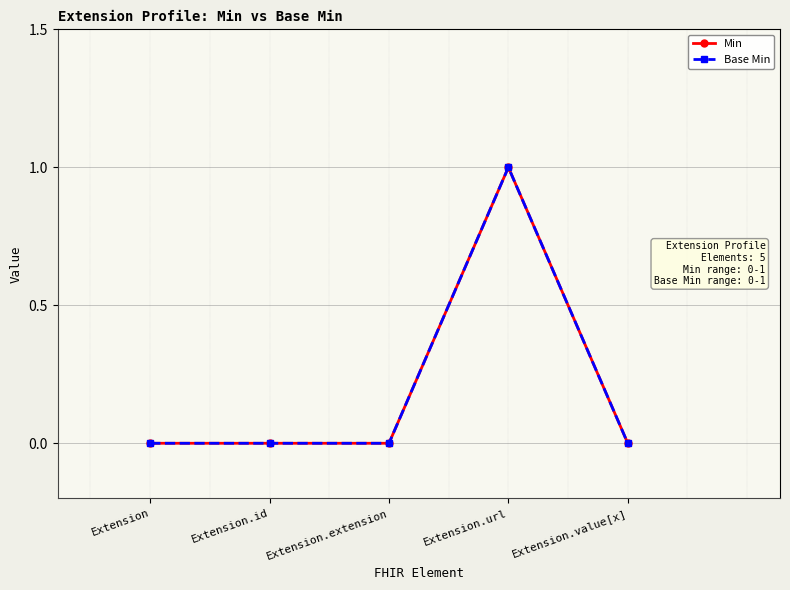

Is this an area chart (filled region under the line)?

No